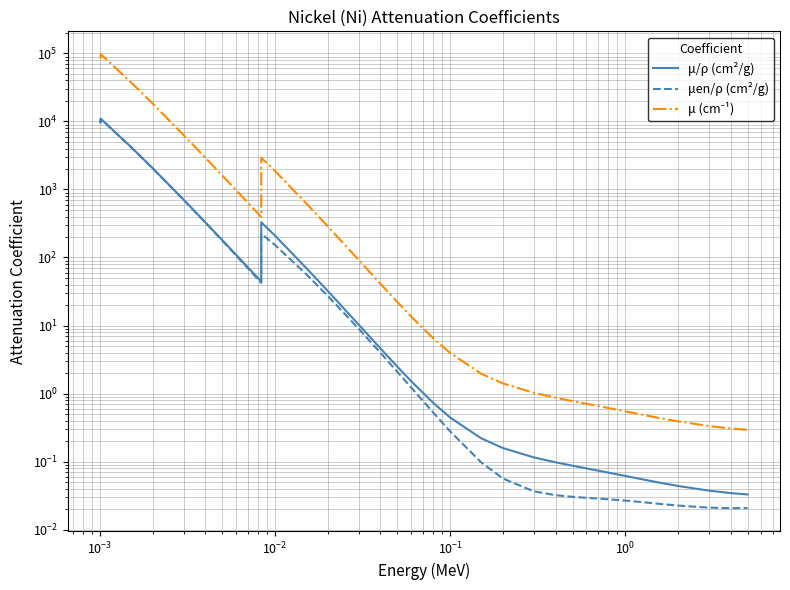

What is the average value of the μen/ρ (cm²/g) series?

1337.6